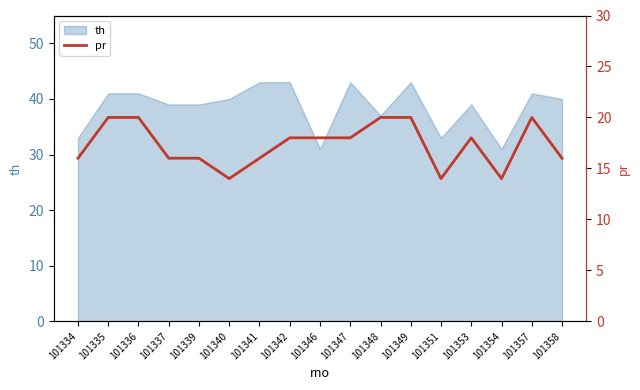

Is it true that th equals 43 at 101341?

True